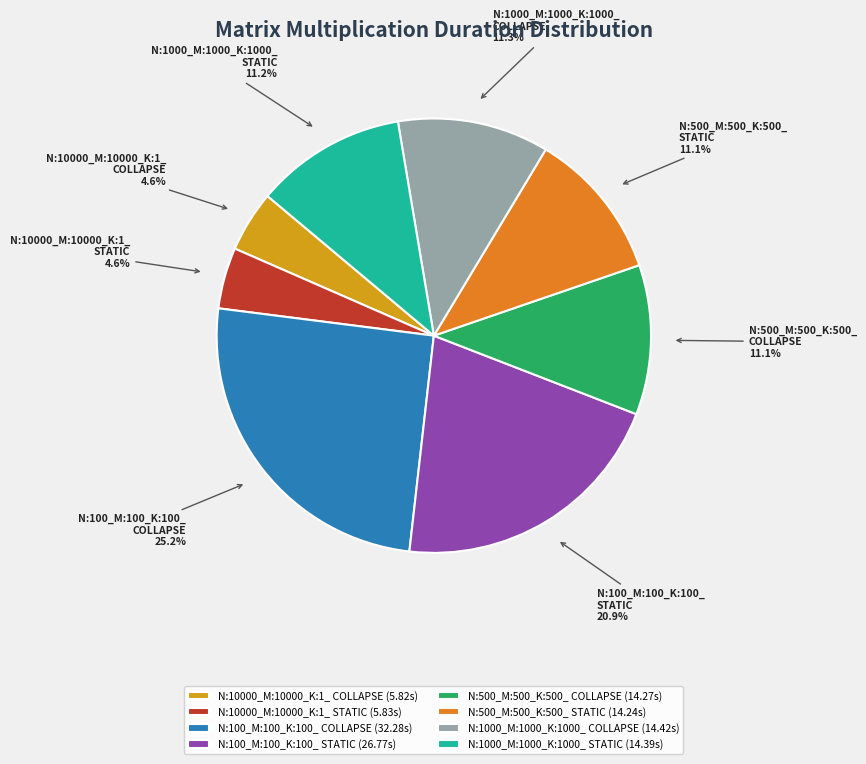

What is the total percentage of N:500_M:500_K:500_ STATIC and N:10000_M:10000_K:1_ STATIC?

15.7%